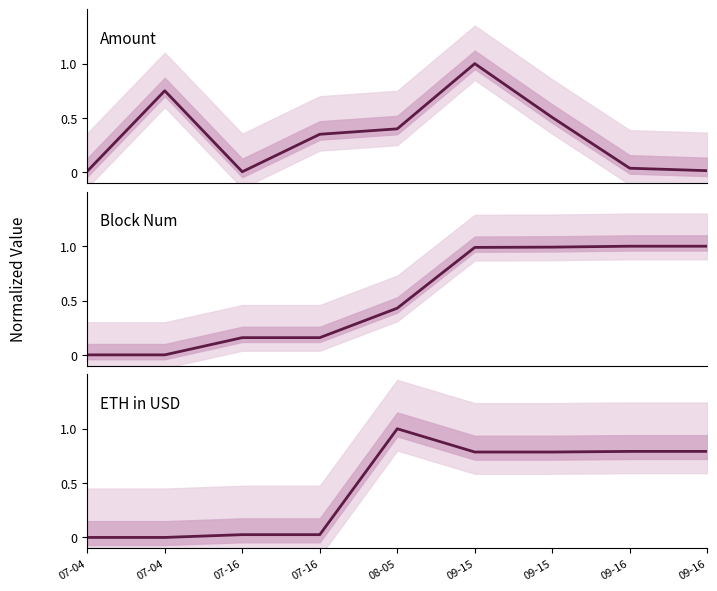

At which category is the sum across all series the highest?

09-15